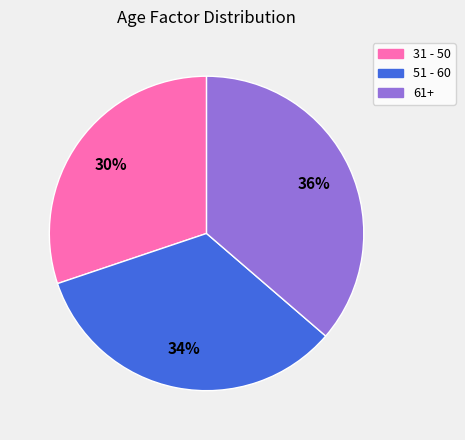

Combined, do 31 - 50 and 51 - 60 account for over 50%?

Yes